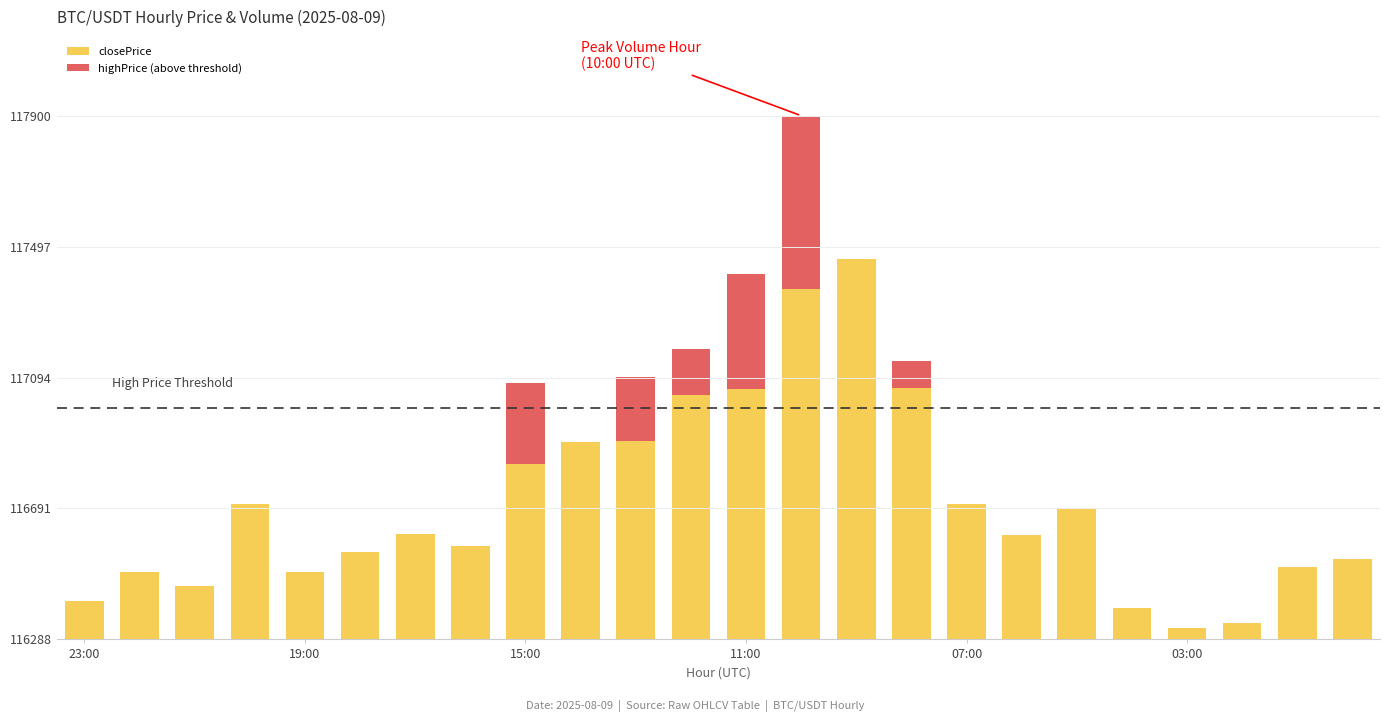

Does the chart contain stacked bars?

Yes